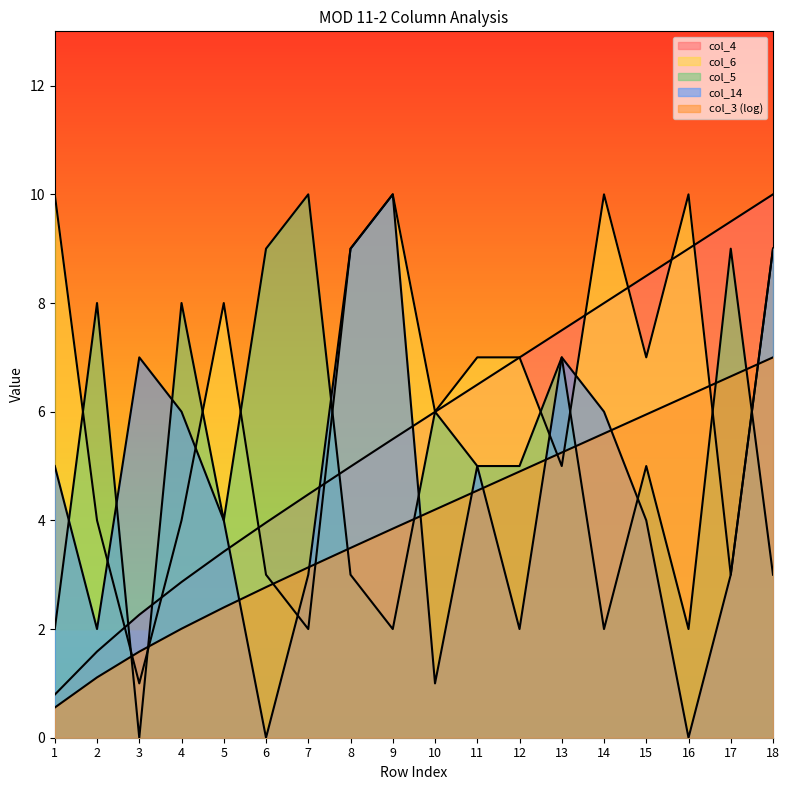

Where is the first local maximum for col_14?

3